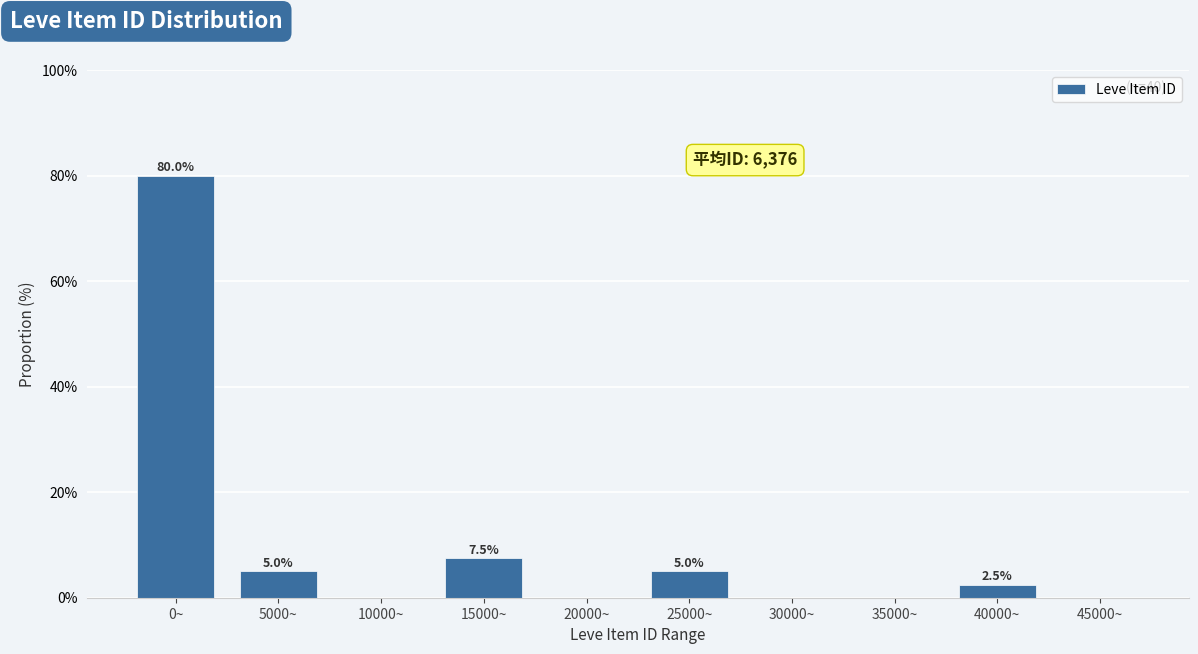

Reading right to left, transcribe all the data shown in this chart.

45000~=0.0	40000~=2.5	35000~=0.0	30000~=0.0	25000~=5.0	20000~=0.0	15000~=7.5	10000~=0.0	5000~=5.0	0~=80.0